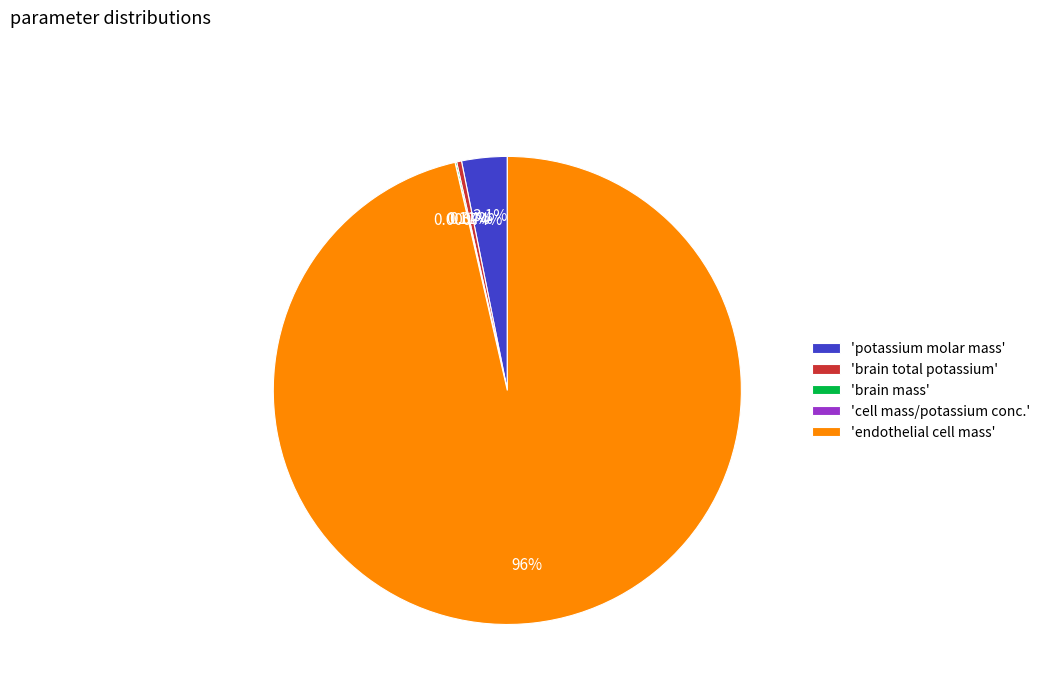

Which slice is the largest?

'endothelial cell mass'